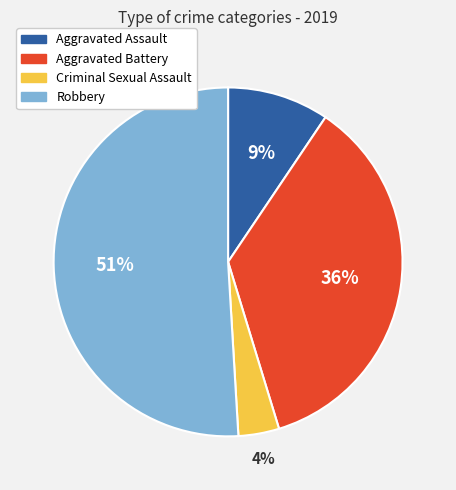

To the nearest percent, what is the average slice percentage?

25%